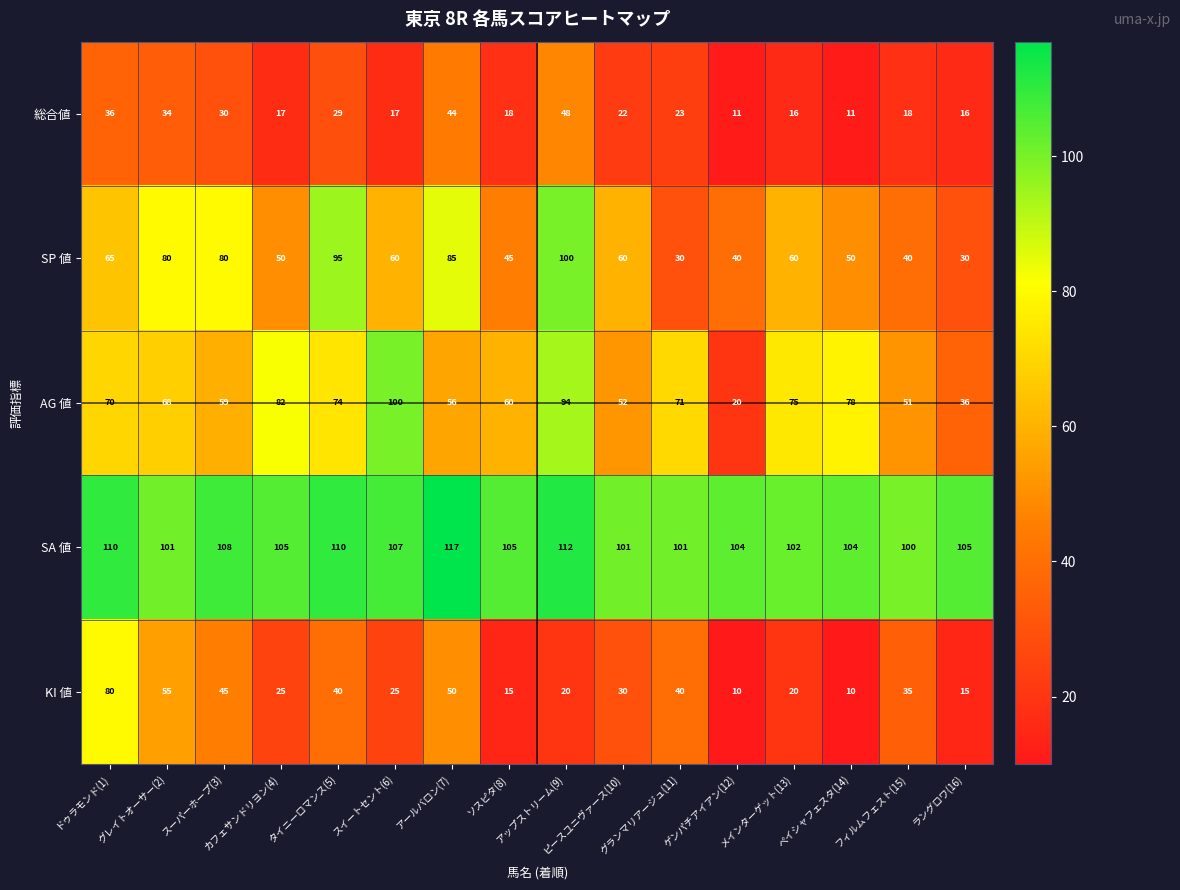

What is the spread (max minus min) of values at タイニーロマンス(5)?

81